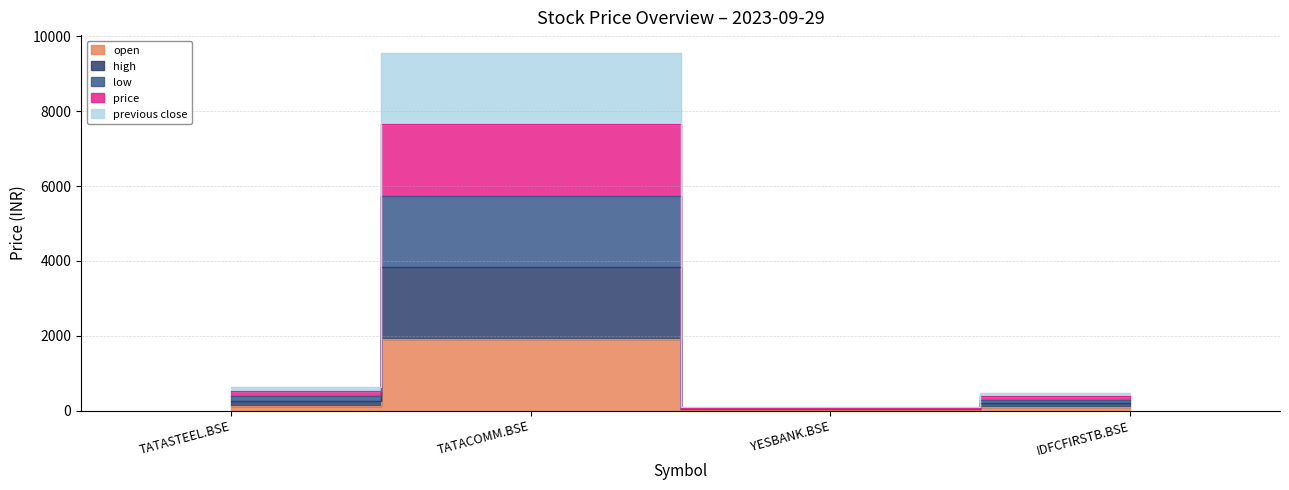

At which category does the chart reach its minimum across all series?

YESBANK.BSE